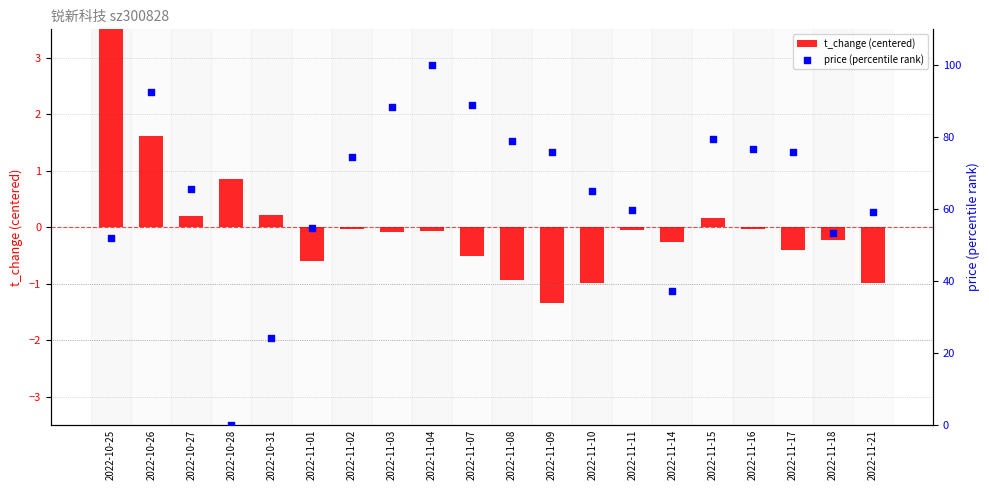

Which series has the largest Y range (max minus min)?

price (percentile rank)